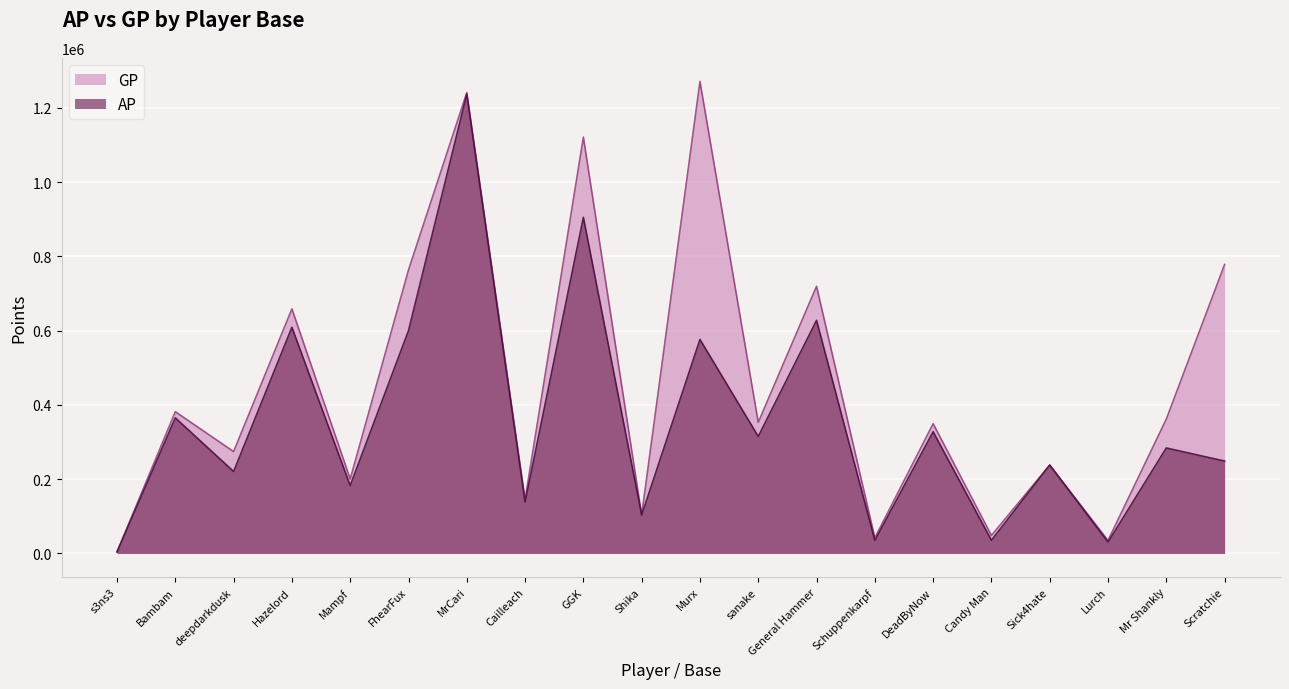

Is the value of AP at General Hammer greater than the value of GP at Murx?

No